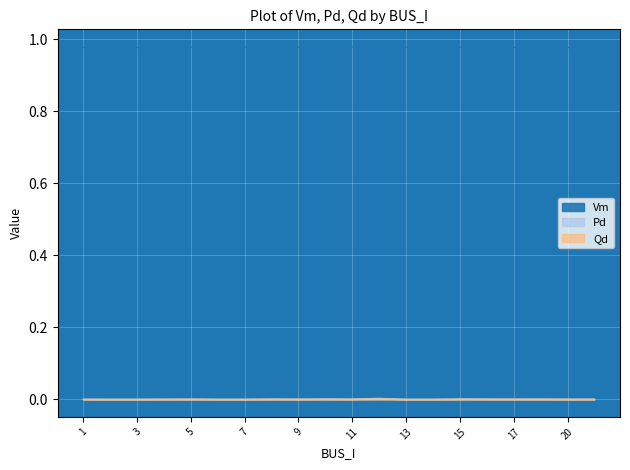

Rank the series at 7 from highest to lowest value.

Vm, Pd, Qd